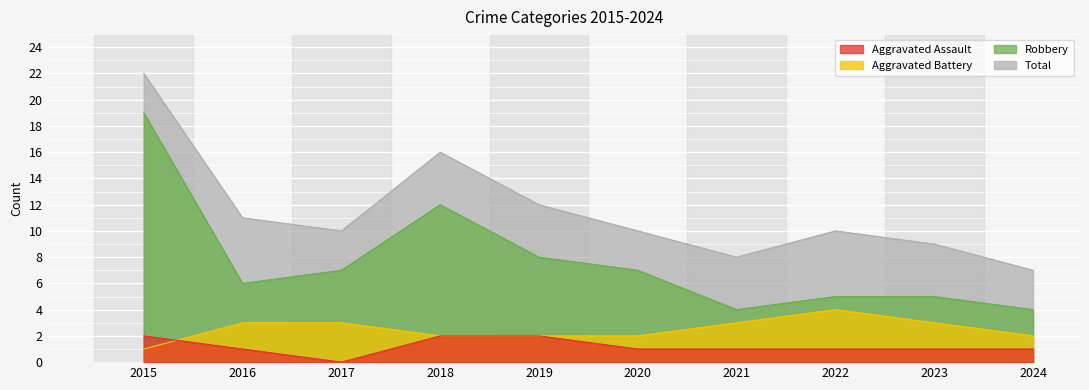

True or false: Robbery has a value of 4 at 2021.

True